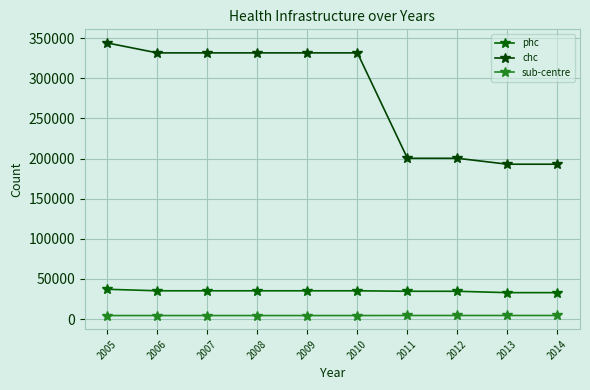

Is it true that chc equals 344106 at 2005?

True